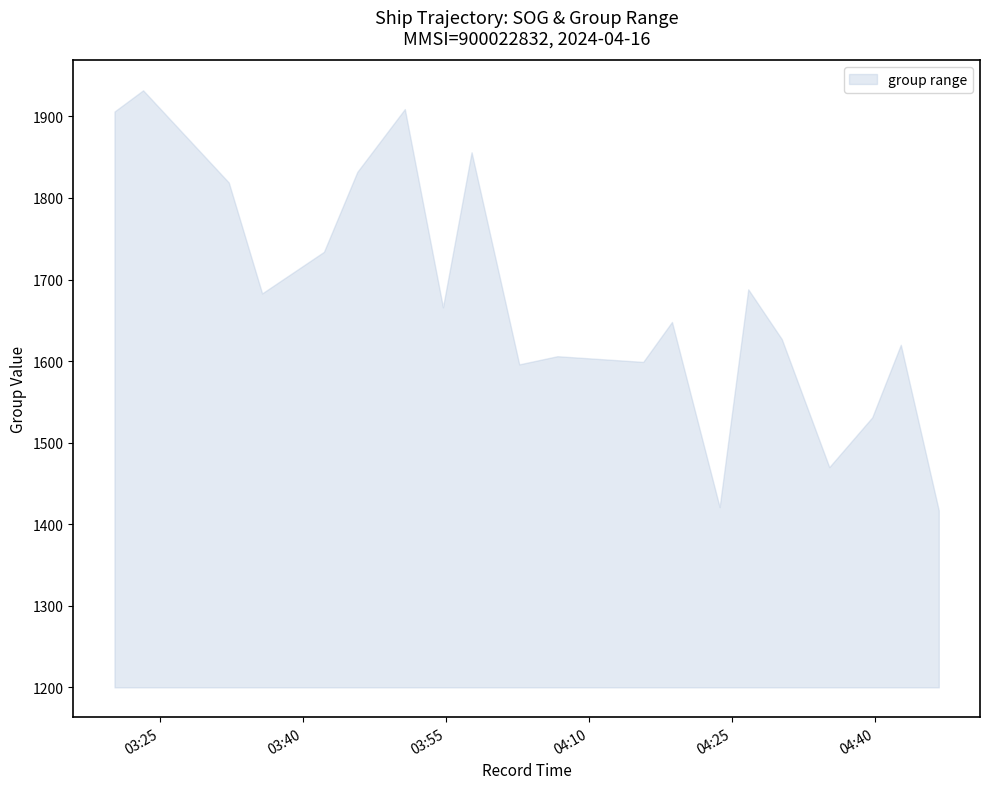

True or false: SOG_lower has a value of 6.0 at 2024-04-16 04:18:42.

True